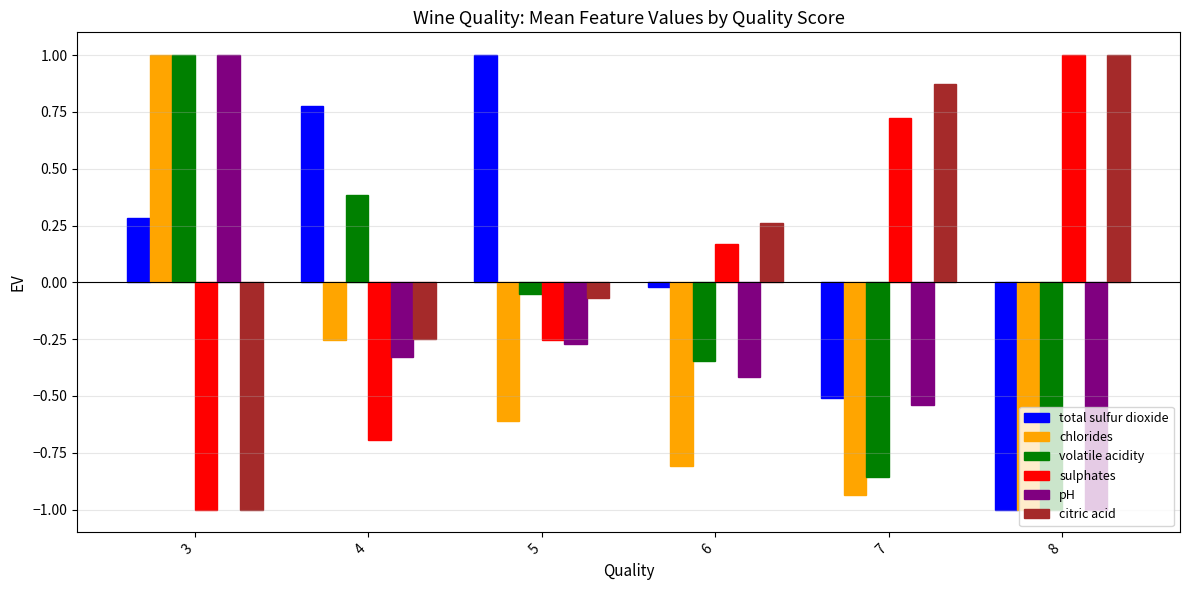

How many bars are there in total?

36